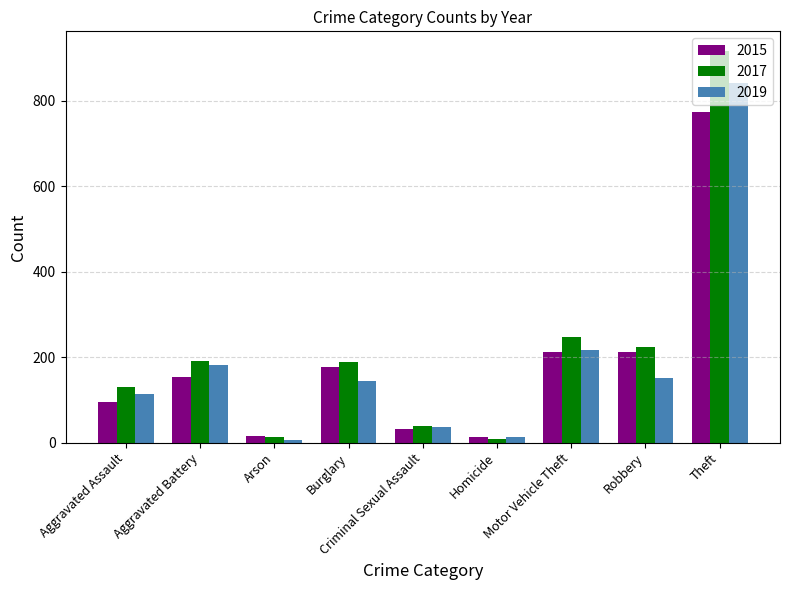

At which label is 2019 closest to 423?

Motor Vehicle Theft